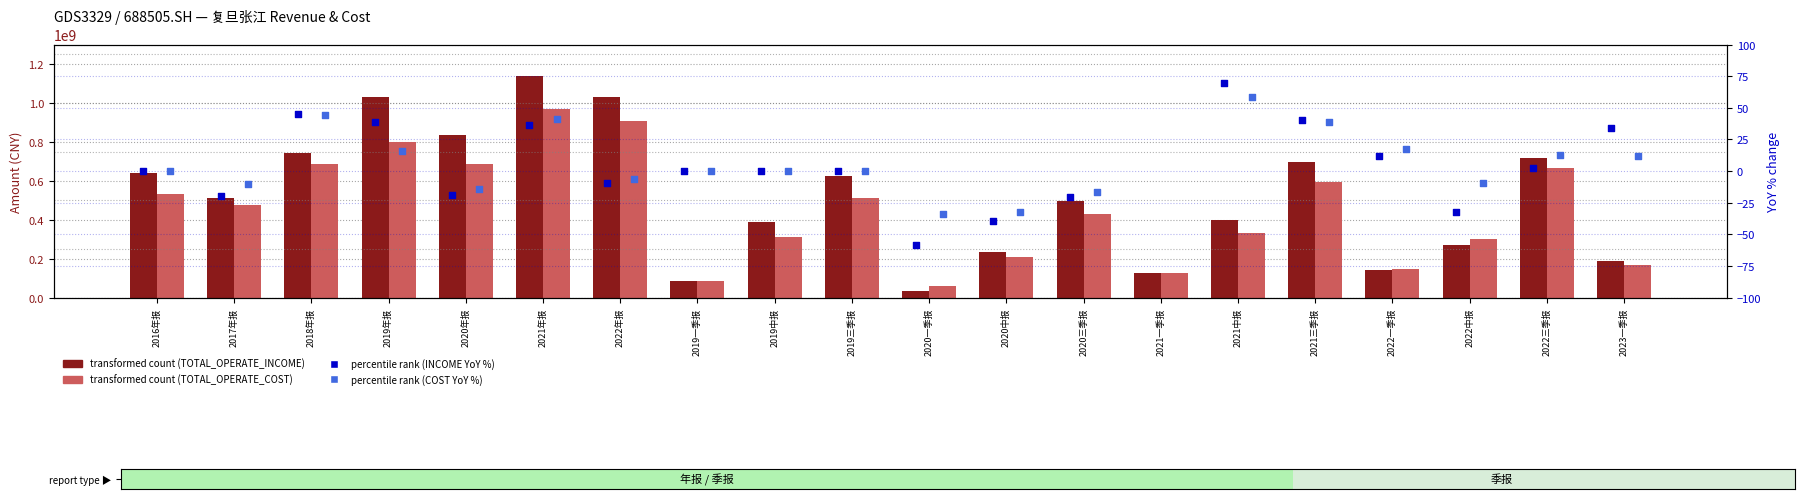

Which series contains the lowest Y value?

TOTAL_OPERATE_INCOME_YOY